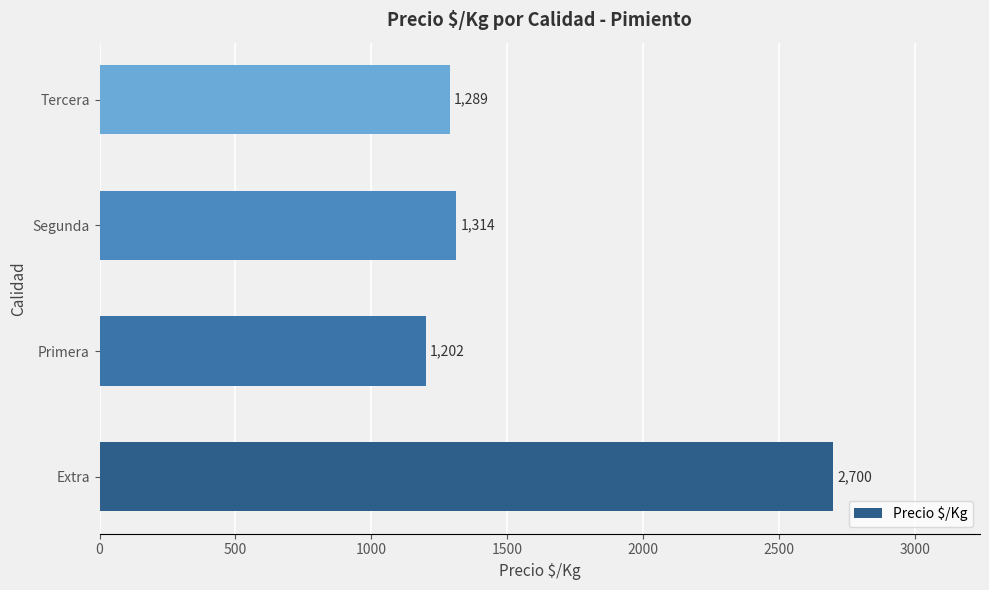

At which label is the value closest to 1950?

Segunda